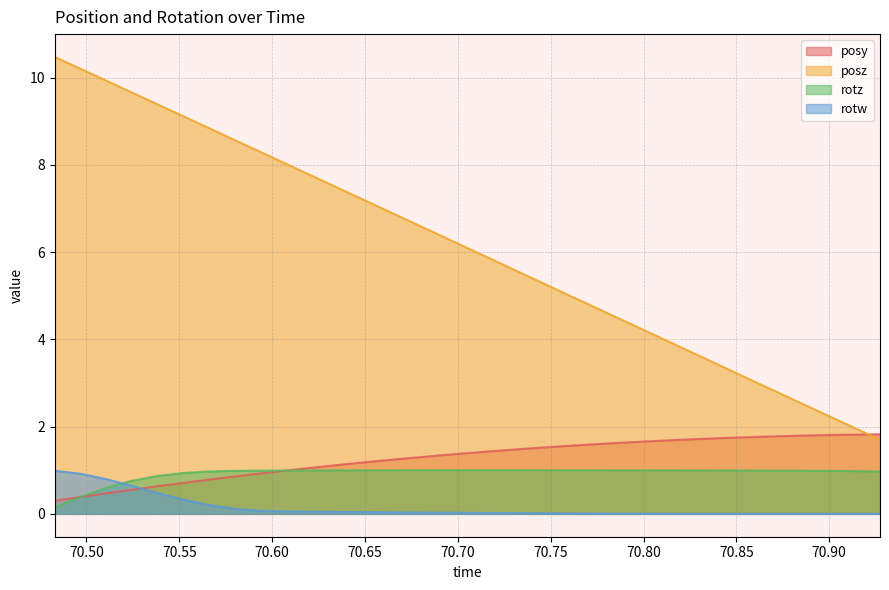

What is the difference between the maximum and second lowest values in the posz series?

8.5